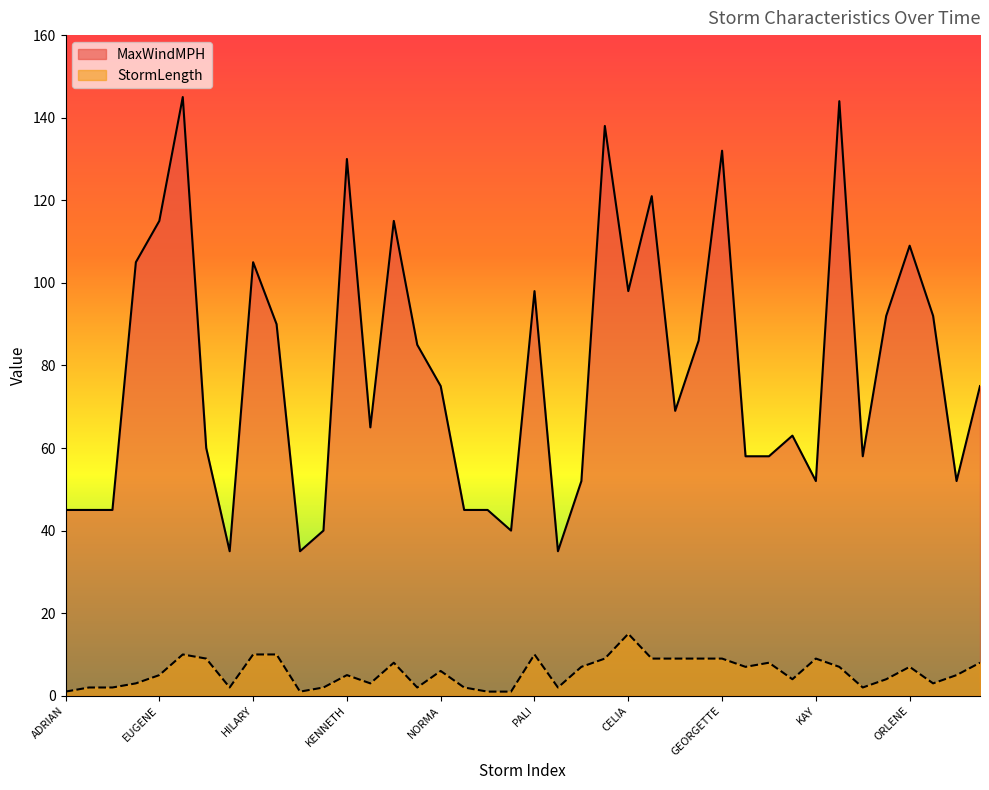

At ELEVEN-E, list the series in order from smallest to largest.

StormLength, MaxWindMPH